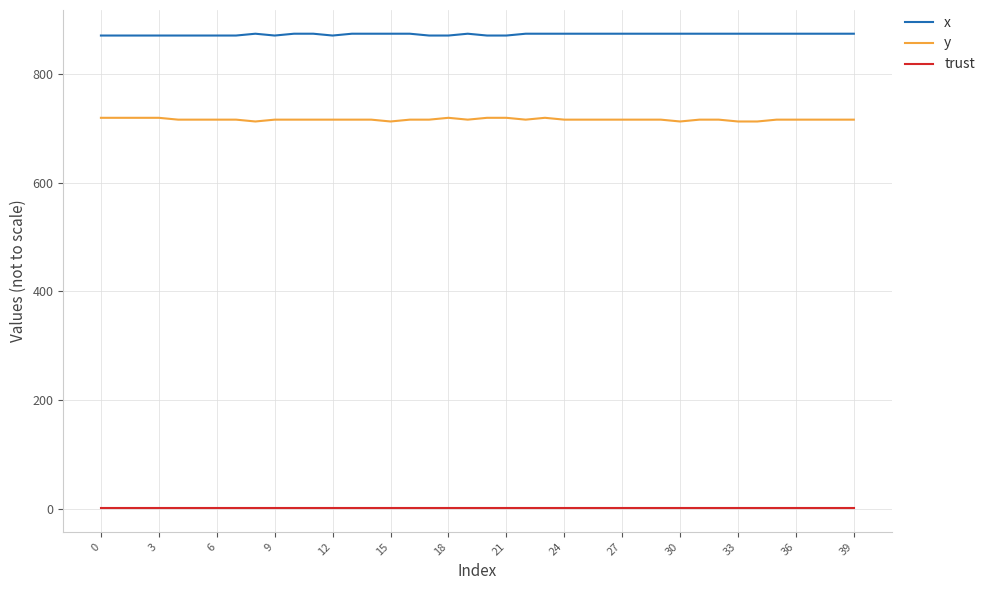

What is the smallest value displayed?

2.0